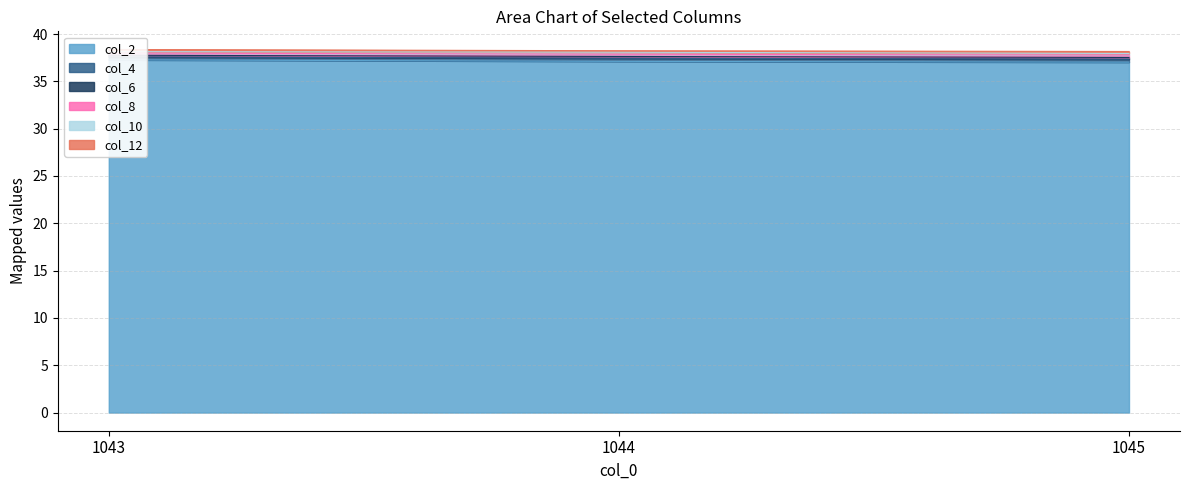

What is the difference between the maximum and minimum values in the col_12 series?

0.2